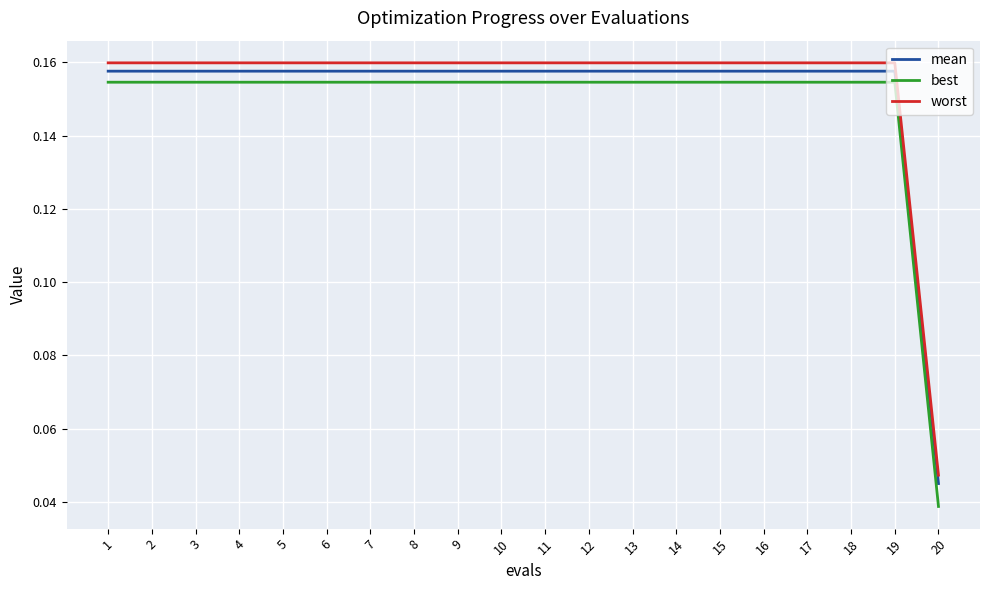

True or false: mean and best cross at least once.

False